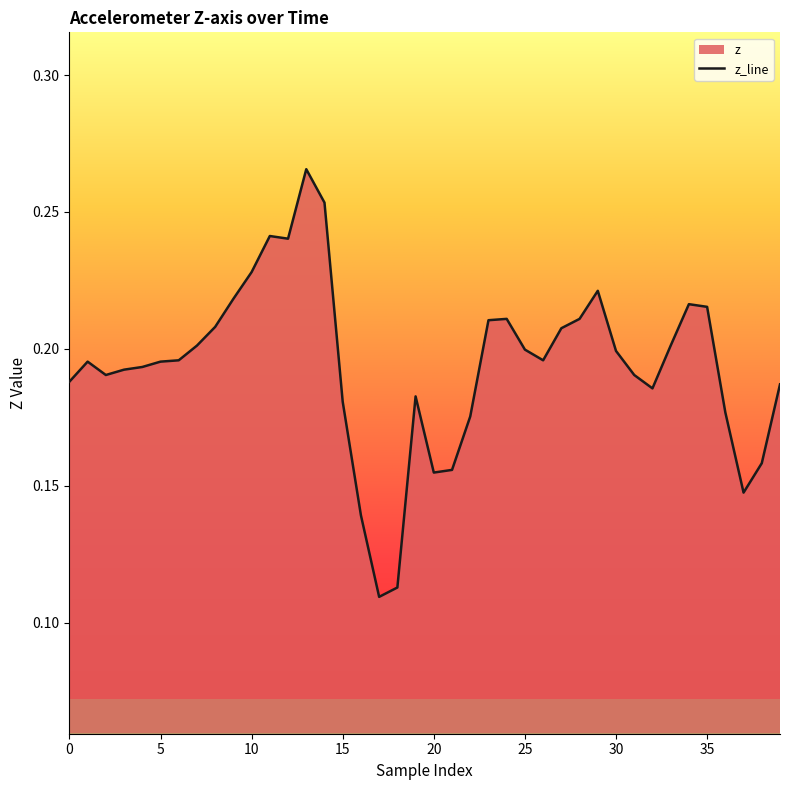

The value at 25 is 0.1. True or false?

False